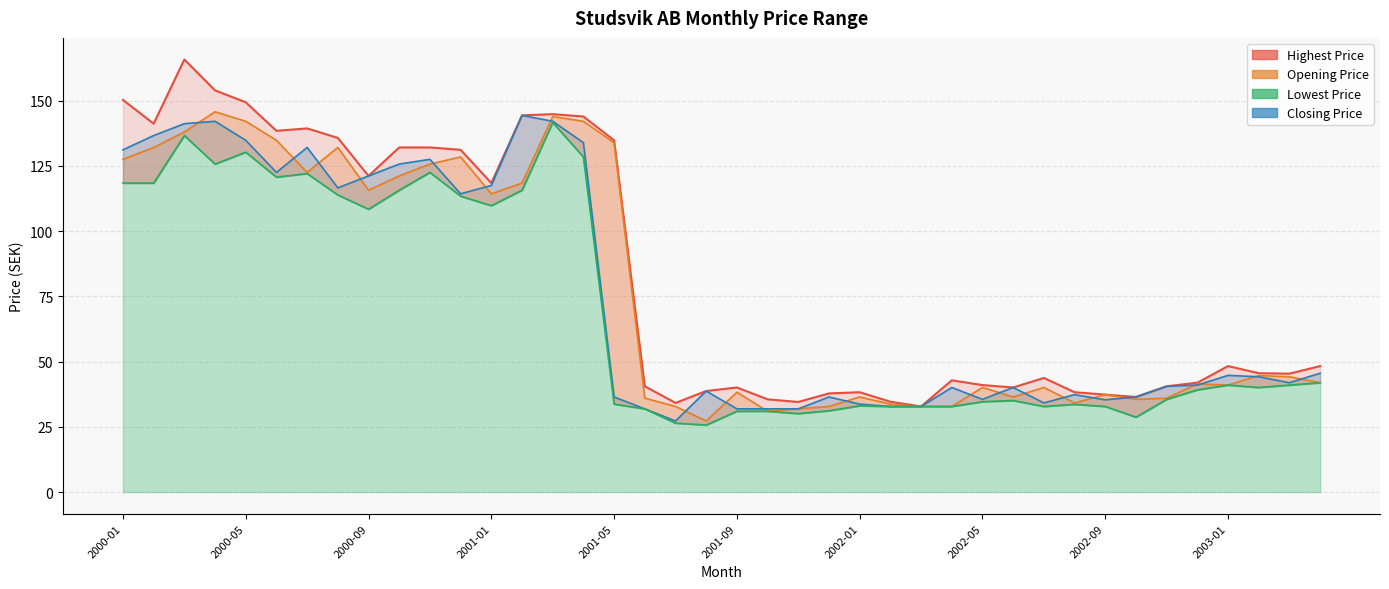

What is the sum of the Highest Price values at 2000-02 and 2002-08?

179.4